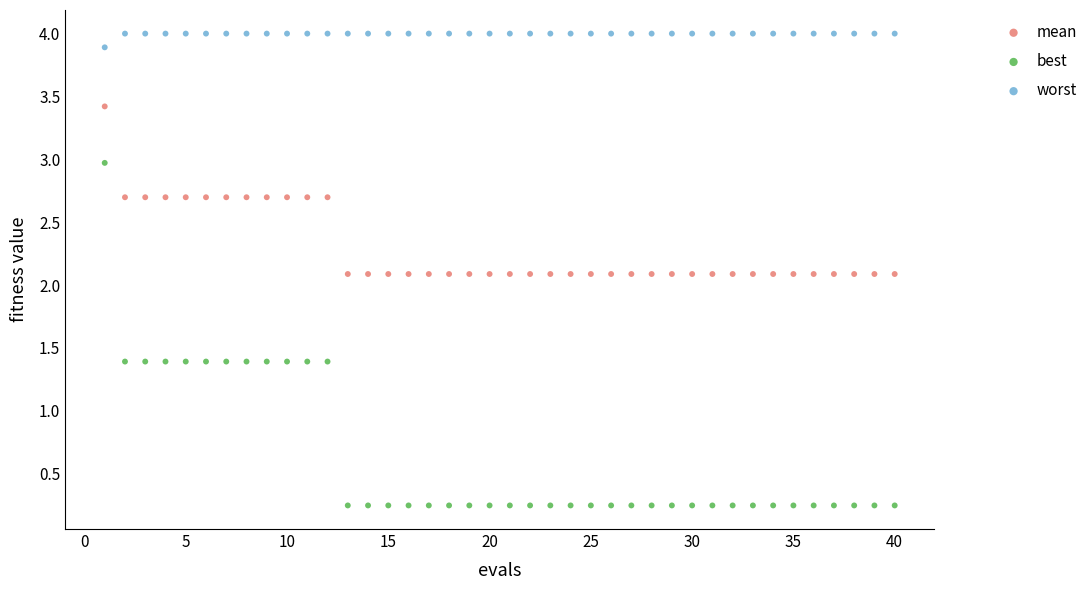

What are all the series names shown in the legend?

mean, best, worst